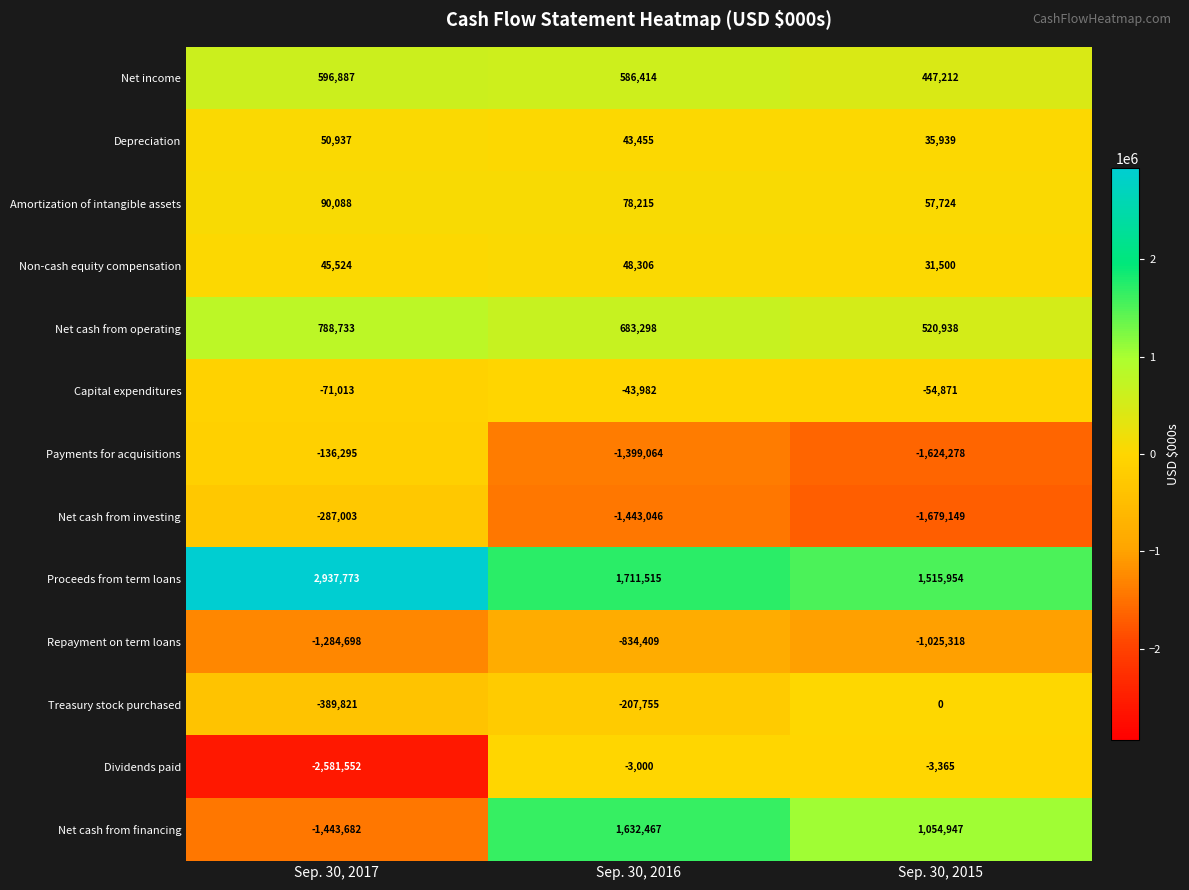

Which series has the largest total across all categories?

Proceeds from term loans